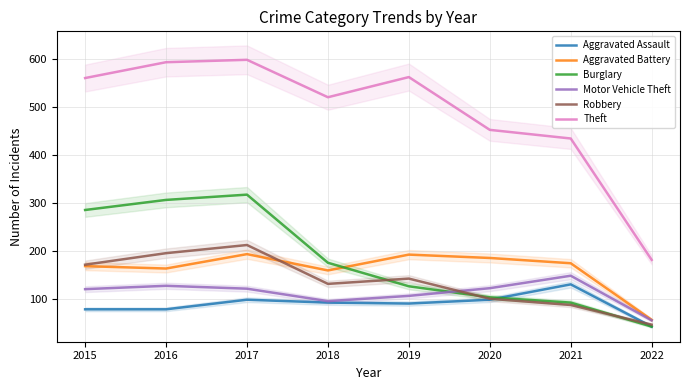

Which series has the largest total across all categories?

Theft